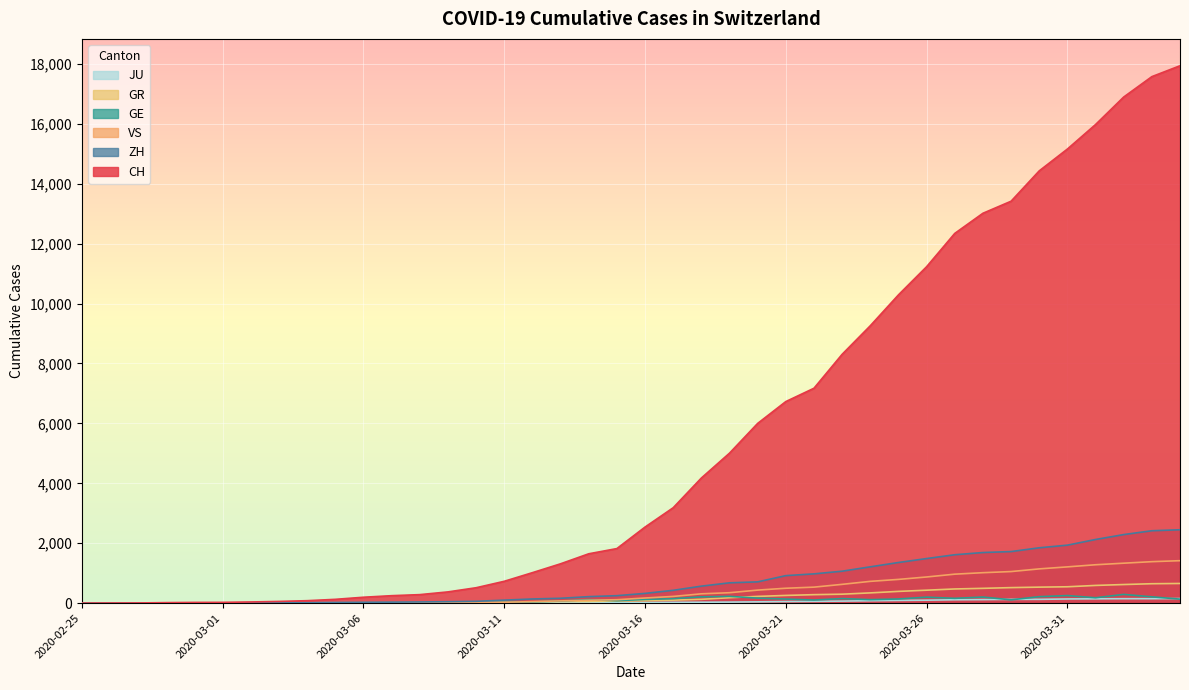

What is the maximum value for VS?

1418